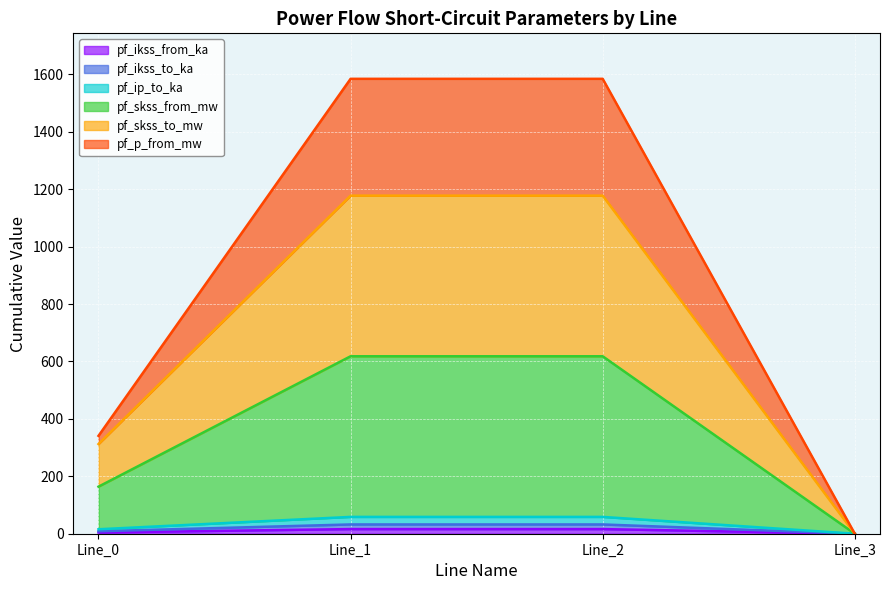

Reading right to left, transcribe all the data shown in this chart.

pf_ikss_from_ka: 0.0	16.2	16.2	4.3
pf_ikss_to_ka: 0.0	32.3	32.3	8.6
pf_ip_to_ka: 0.0	58.6	58.6	15.5
pf_skss_from_mw: 0.0	618.1	618.1	163.9
pf_skss_to_mw: 0.0	1177.5	1177.5	312.3
pf_p_from_mw: 0.0	1584.5	1584.5	340.9